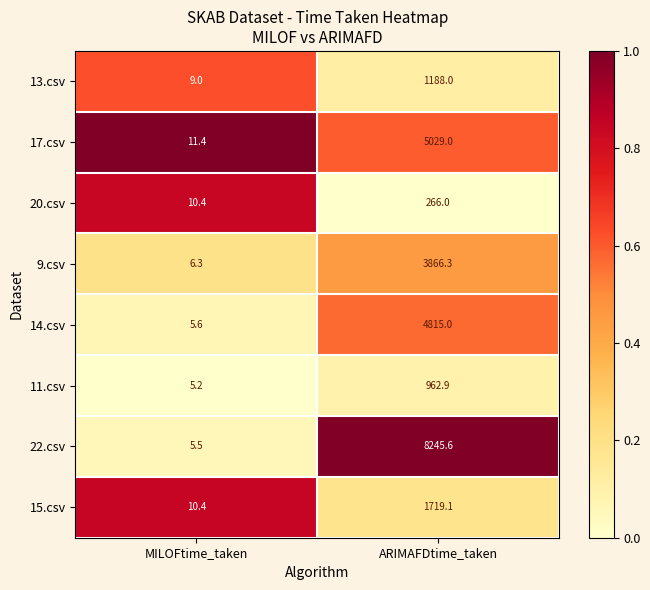

At which category does the chart reach its peak across all series?

ARIMAFDtime_taken